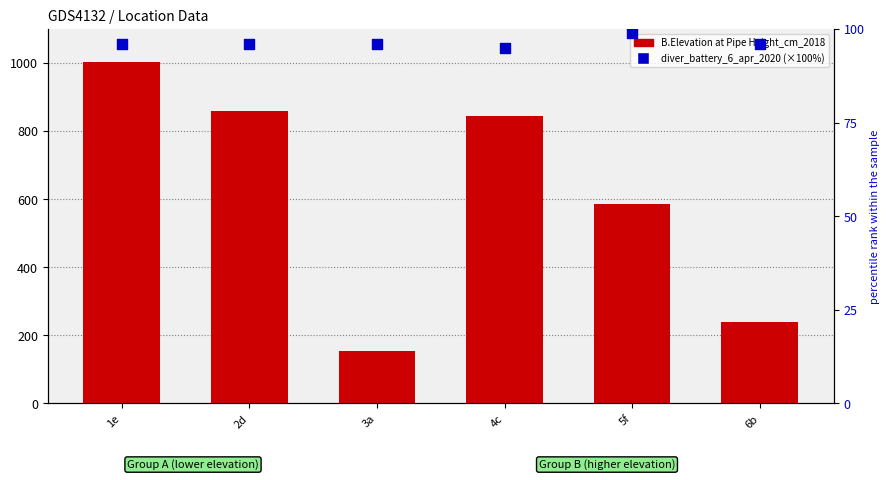

What are all the series names shown in the legend?

B.Elevation at Pipe Height_cm_2018, diver_battery_6_apr_2020 (%)